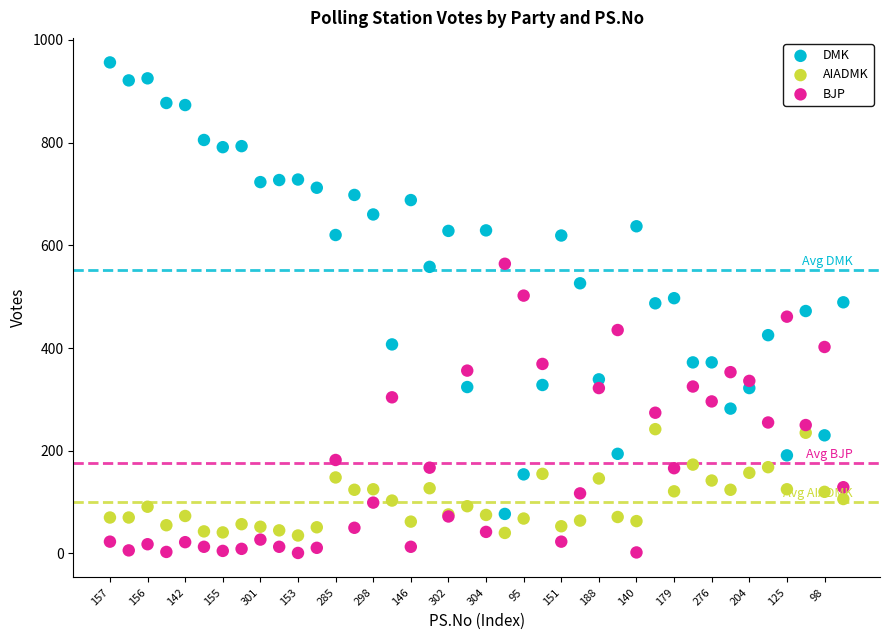

Which series has the largest Y range (max minus min)?

DMK